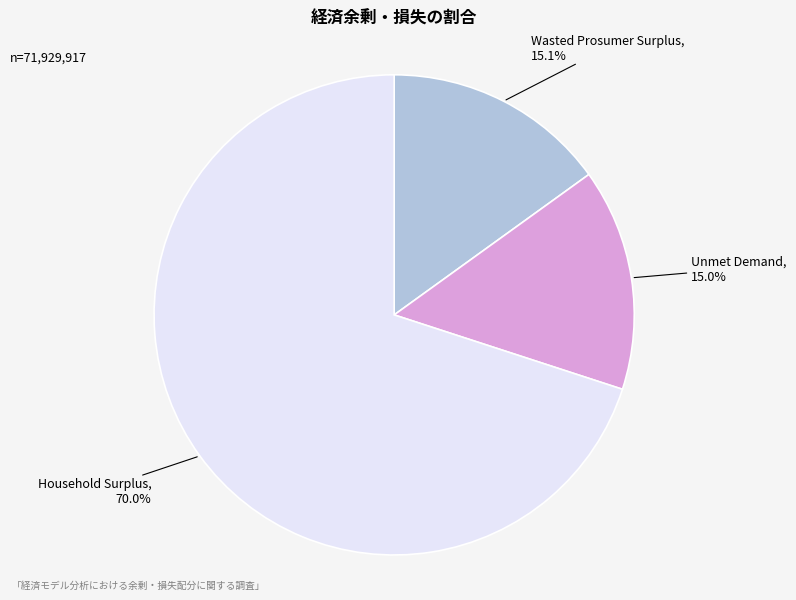

How many segments does this pie chart have?

3